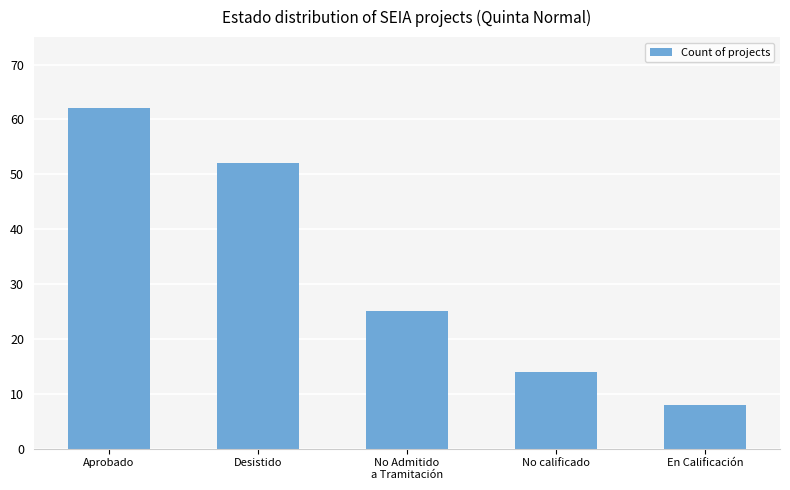

What is the sum of all values?

161